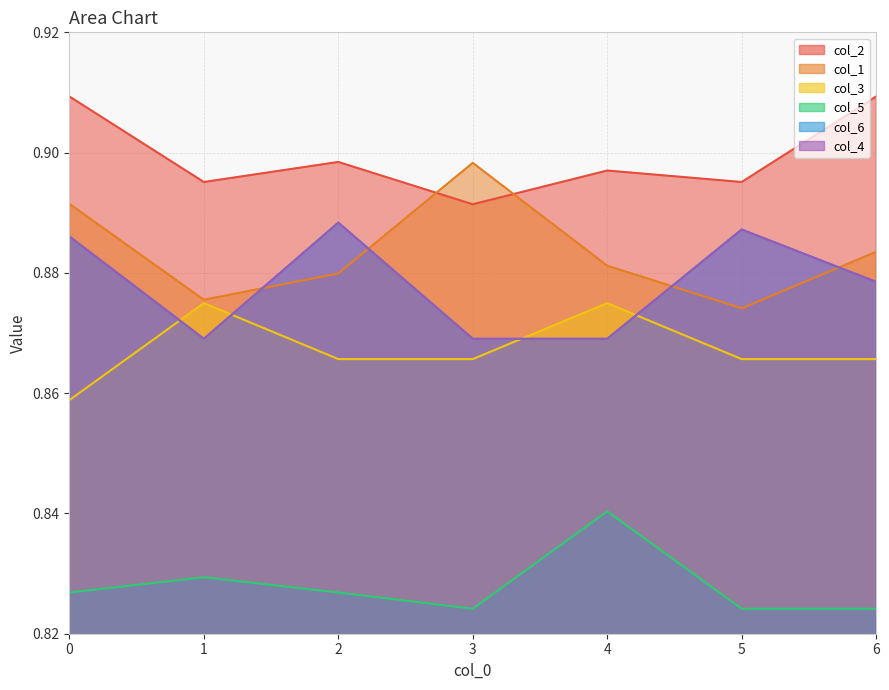

The col_2 series shows 1.4 at 2. True or false?

False